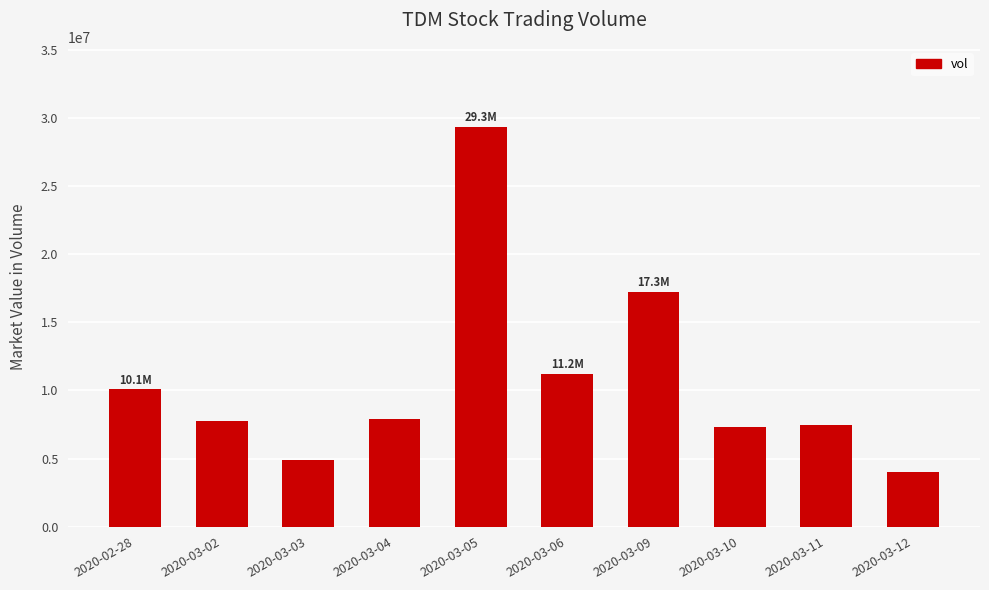

What is the label of the 10th bar from the right?

2020-02-28